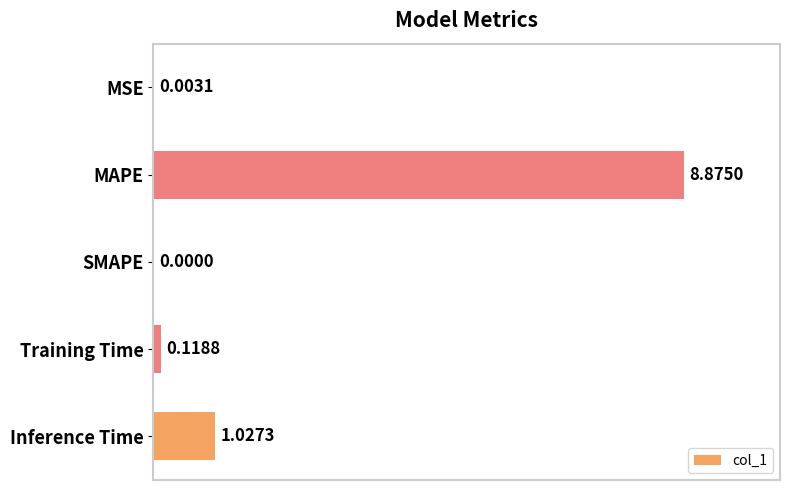

At which category does the chart reach its peak across all series?

MAPE